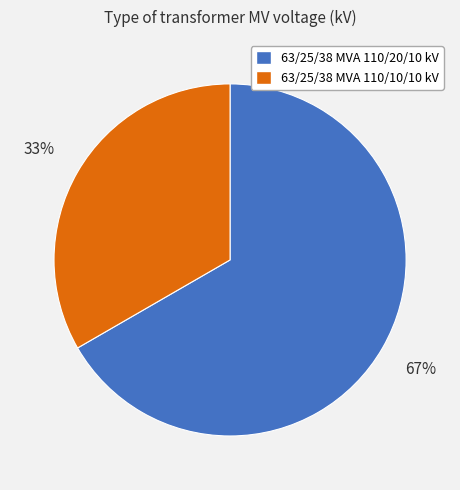

To the nearest percent, what is the average slice percentage?

50%